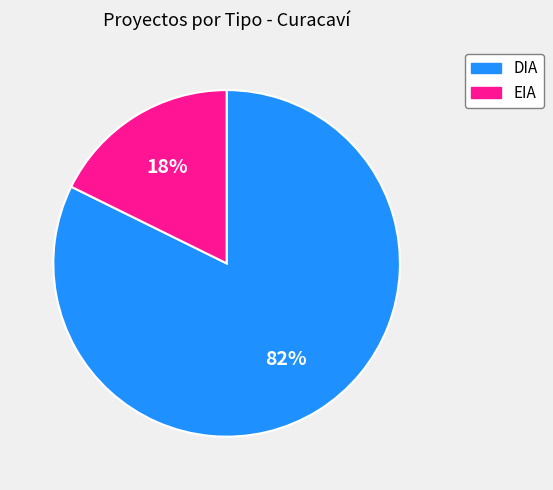

What is the smallest slice in the pie chart?

EIA